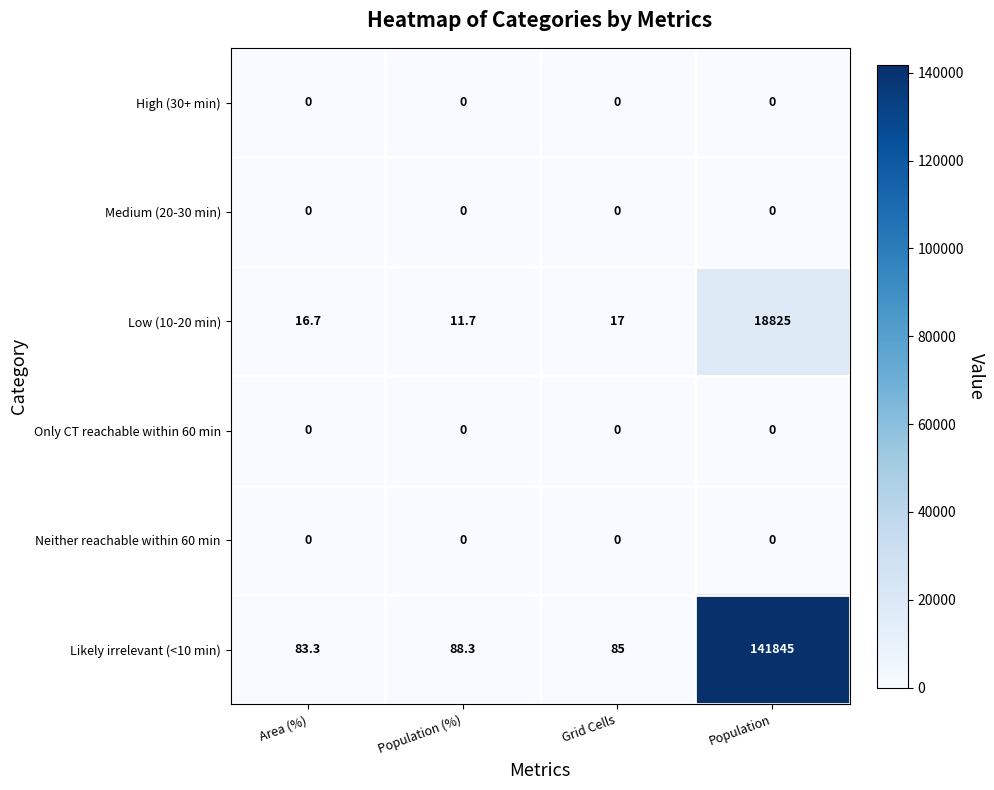

Which series has the largest range (max minus min)?

Likely irrelevant (<10 min)